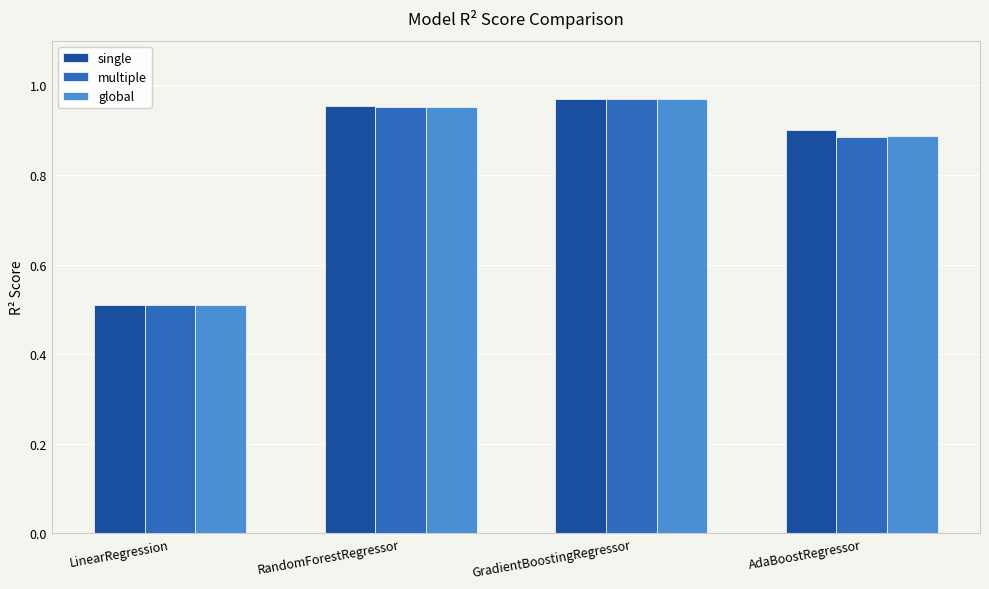

What are all the series names shown in the legend?

single, multiple, global